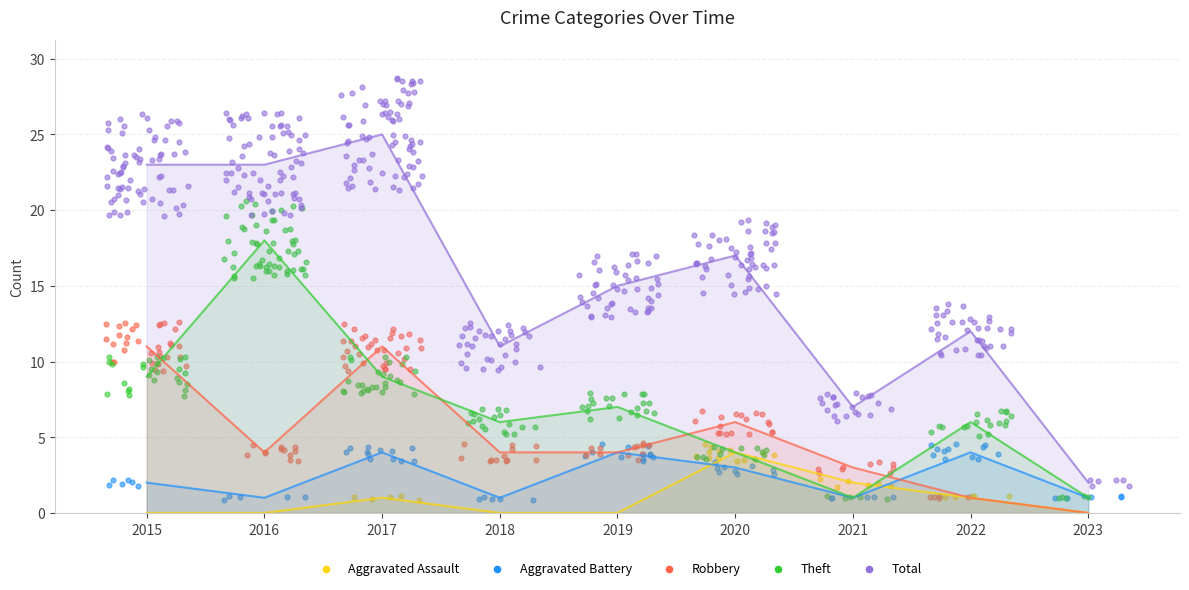

What are all the series names shown in the legend?

Aggravated Assault, Aggravated Battery, Robbery, Theft, Total